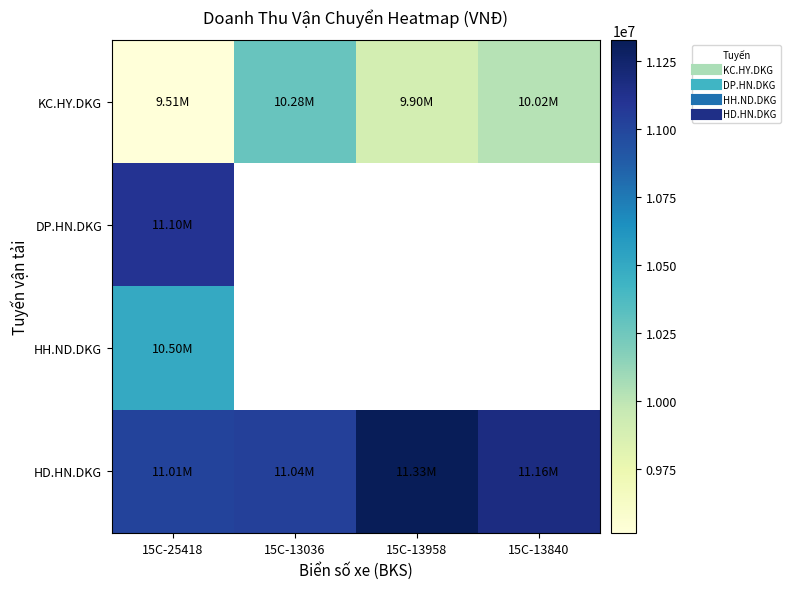

Rank the series by their maximum value, from highest to lowest.

HD.HN.DKG, DP.HN.DKG, HH.ND.DKG, KC.HY.DKG